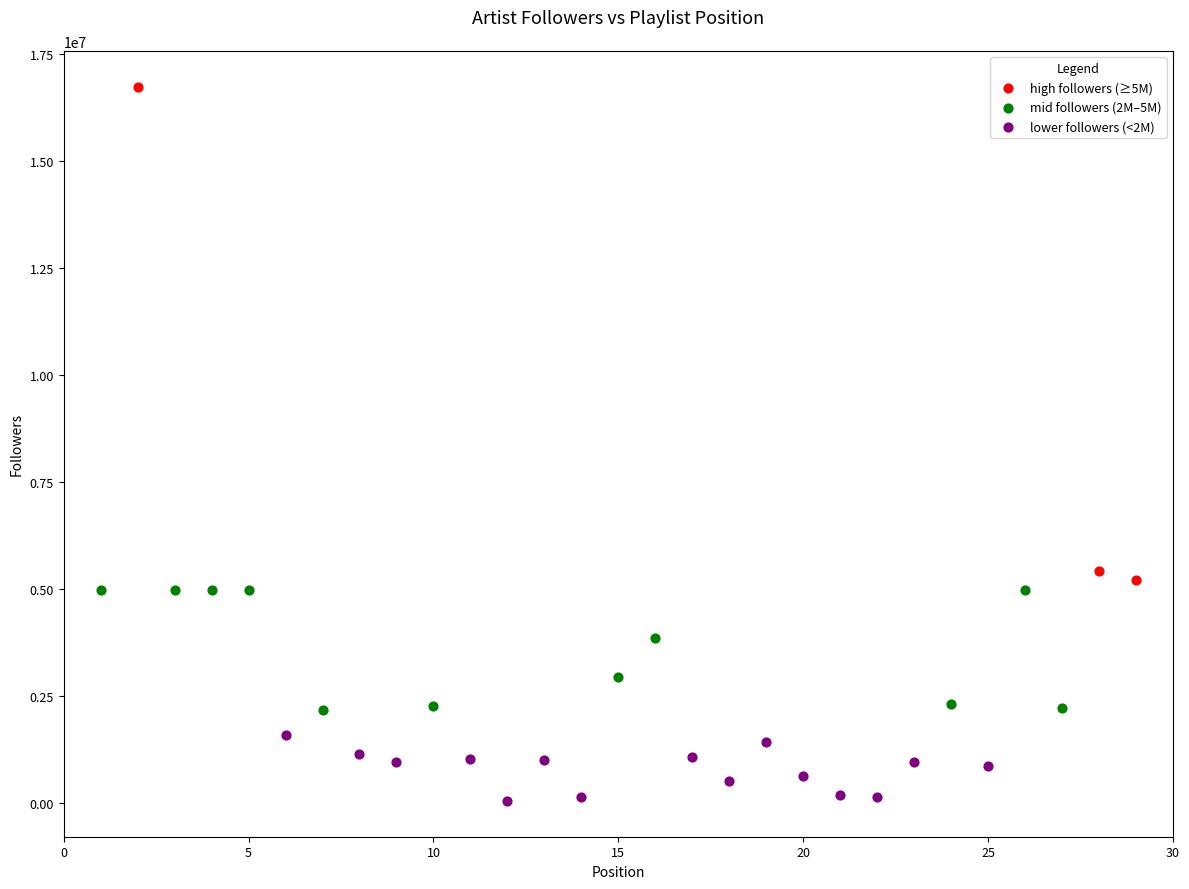

Which series has the widest spread of Y values?

high followers (≥5M)